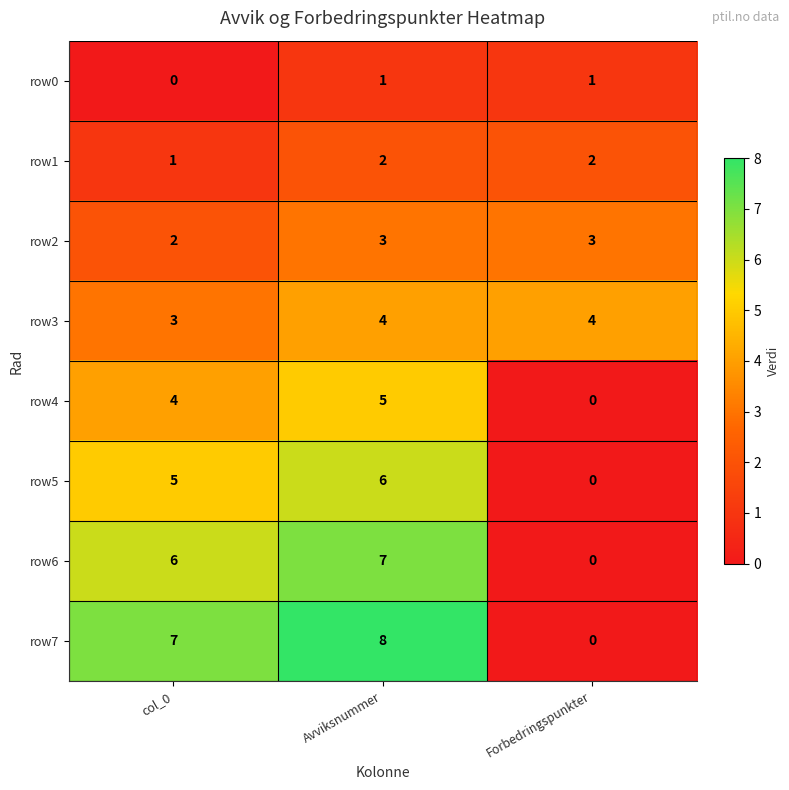

Rank the categories by row6 value from lowest to highest.

Forbedringspunkter, col_0, Avviksnummer